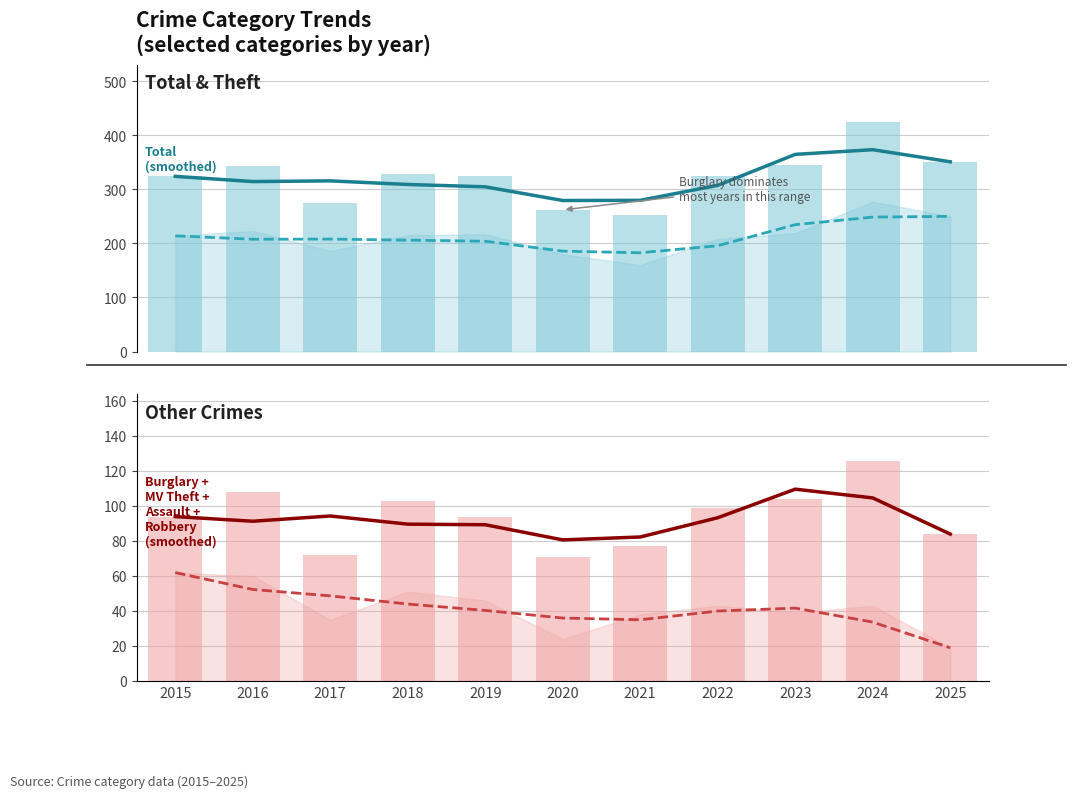

Is the value of Other crimes at 2022 greater than the value of Total (bar) at 2025?

No